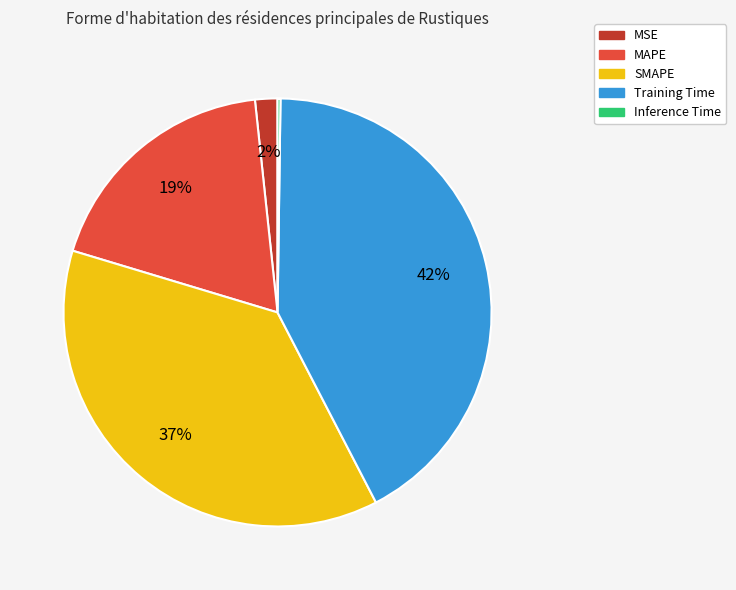

Combined, do MAPE and SMAPE account for over 50%?

Yes